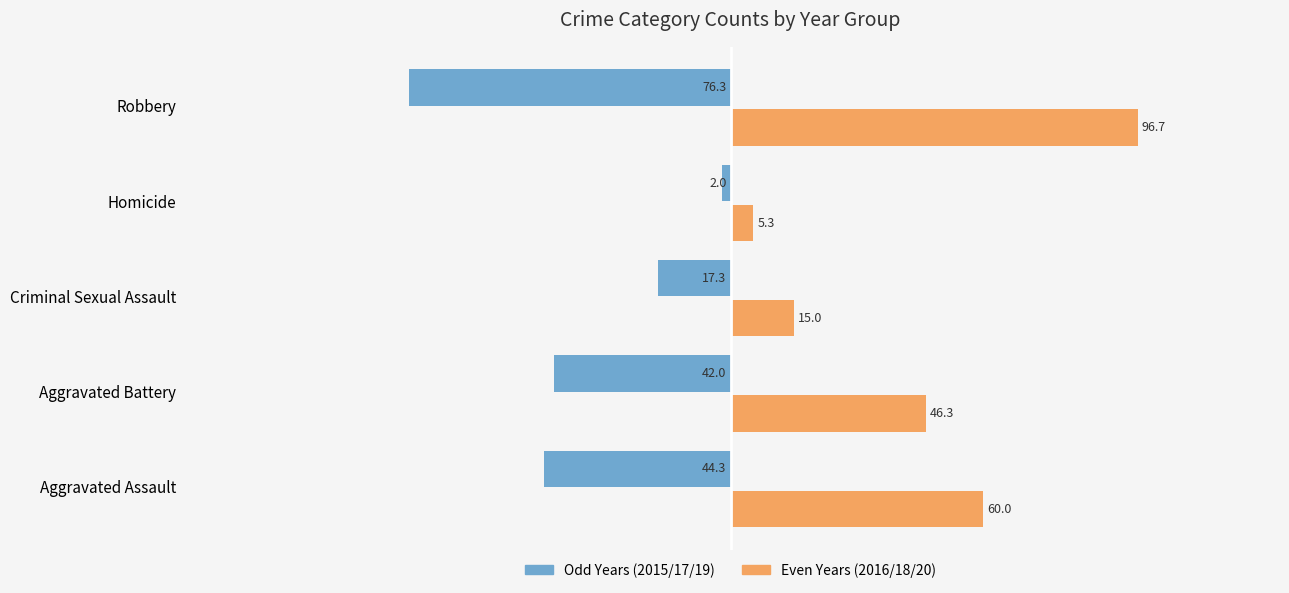

What are all the series names shown in the legend?

Odd Years (2015/17/19), Even Years (2016/18/20)